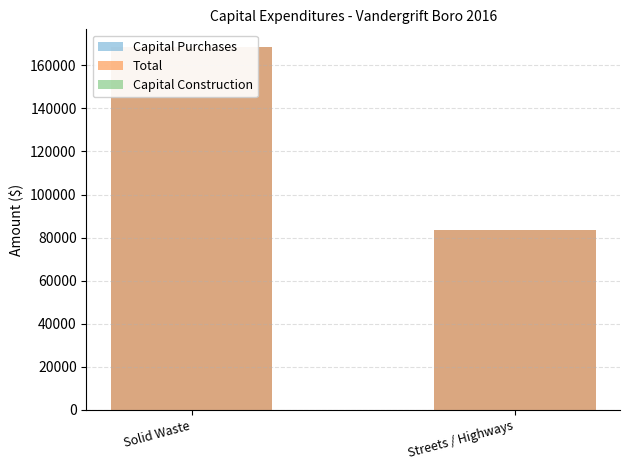

Which series has the largest range (max minus min)?

Capital Purchases